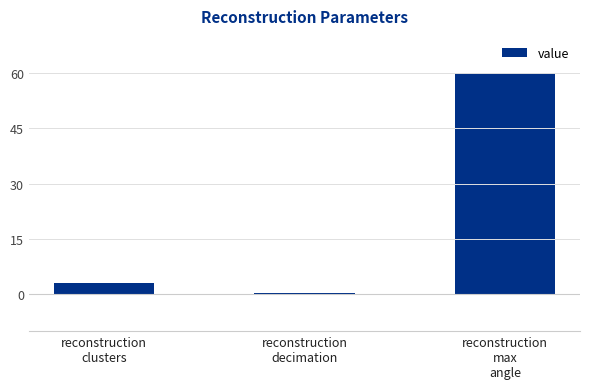

How many series are shown in this chart?

1